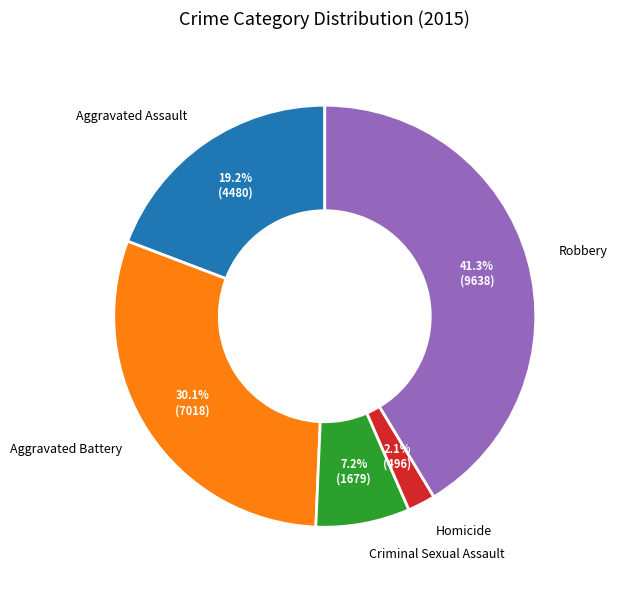

To the nearest percent, what is the average slice percentage?

20%